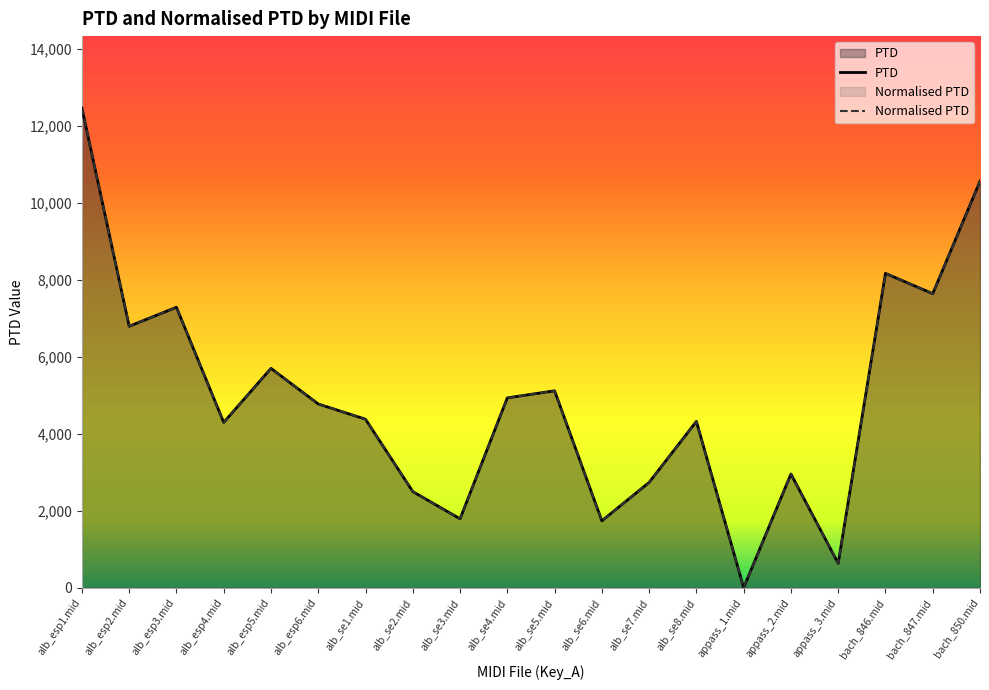

True or false: Normalised PTD has more than 2 points higher than both neighbors.

True